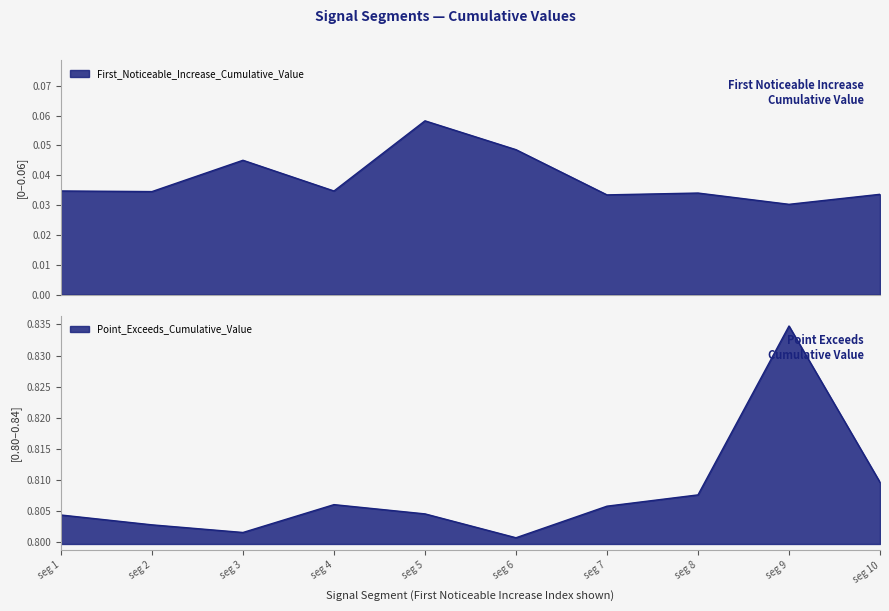

What are all the series names shown in the legend?

First_Noticeable_Increase_Cumulative_Value, Point_Exceeds_Cumulative_Value